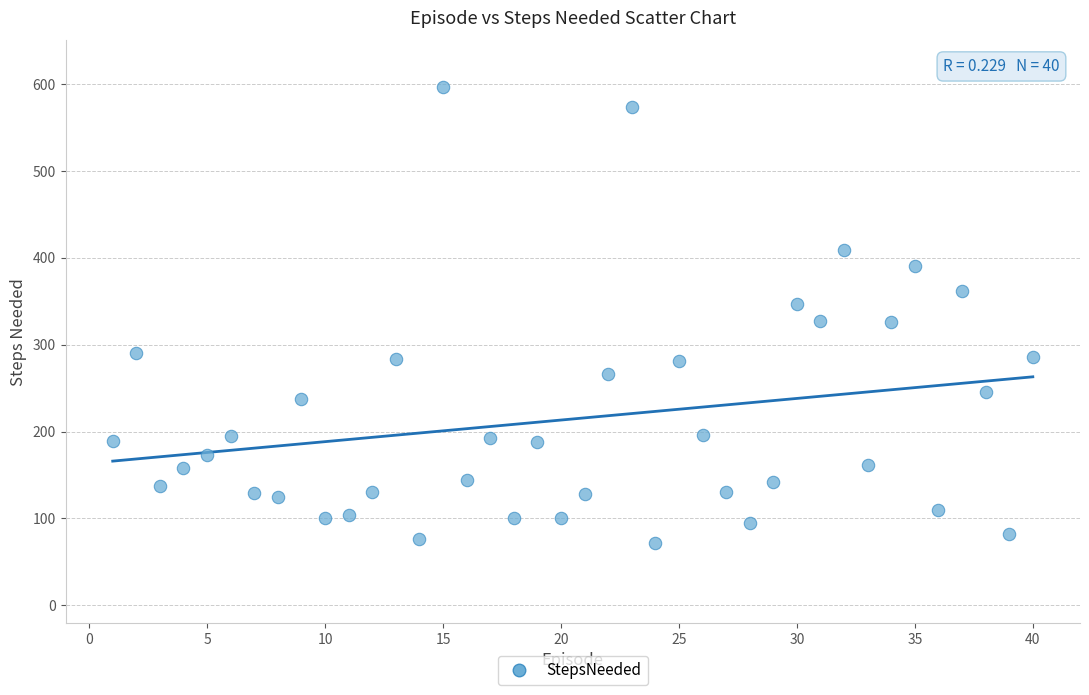

What is the range of X values (max minus min)?

39